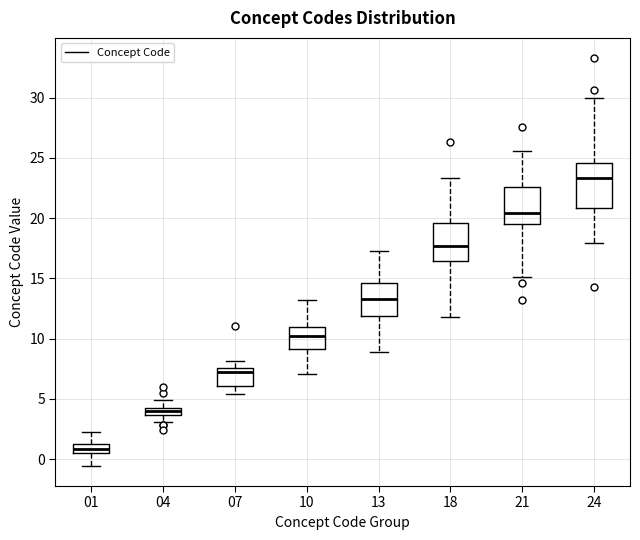

Which box is the tallest, from its lower edge to its upper edge?

24